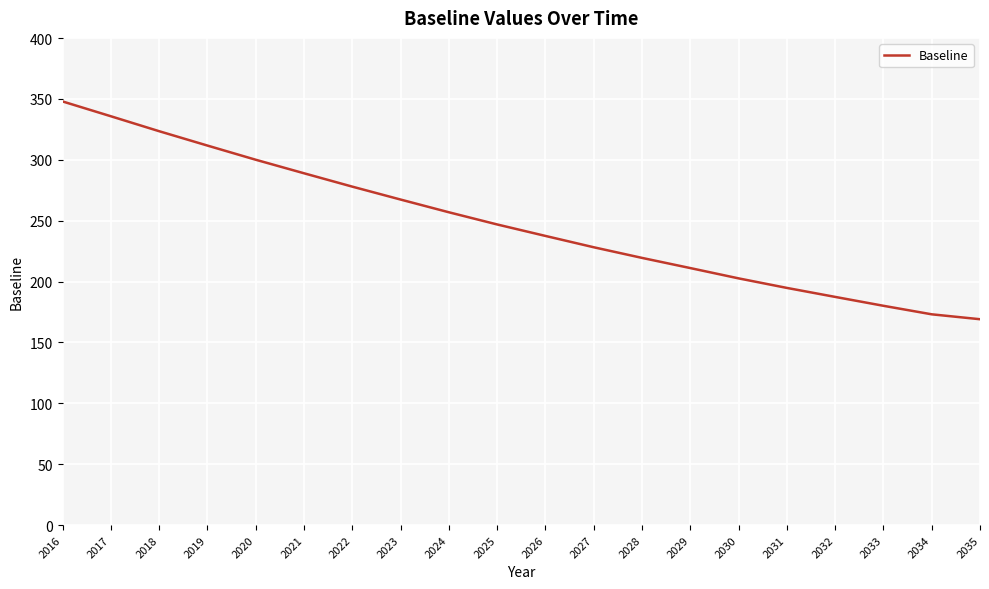

Count the number of data series in this chart.

1